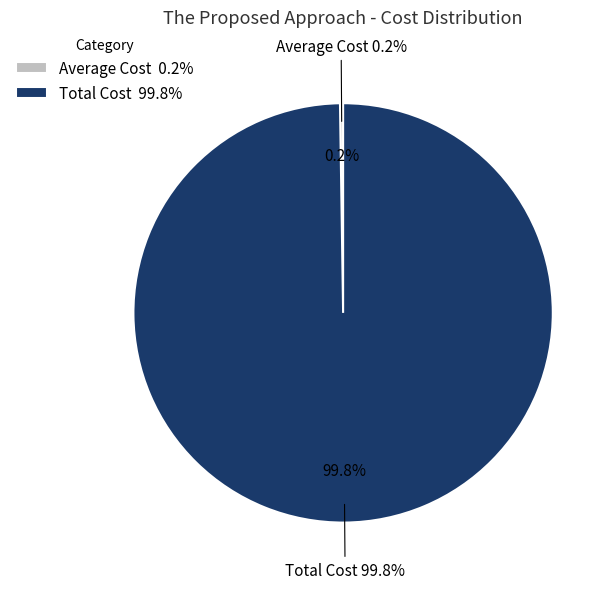

To the nearest percent, what is the average slice percentage?

50%